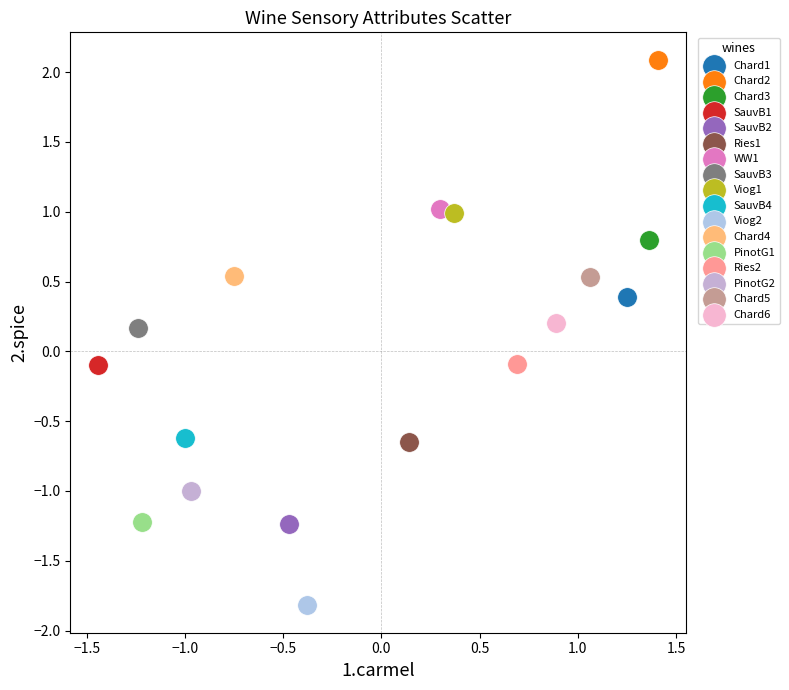

What are all the series names shown in the legend?

Chard1, Chard2, Chard3, SauvB1, SauvB2, Ries1, WW1, SauvB3, Viog1, SauvB4, Viog2, Chard4, PinotG1, Ries2, PinotG2, Chard5, Chard6